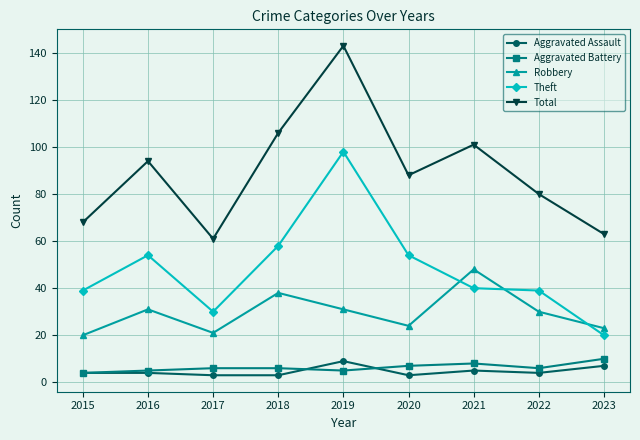

At how many categories does at least one series exceed 28?

9